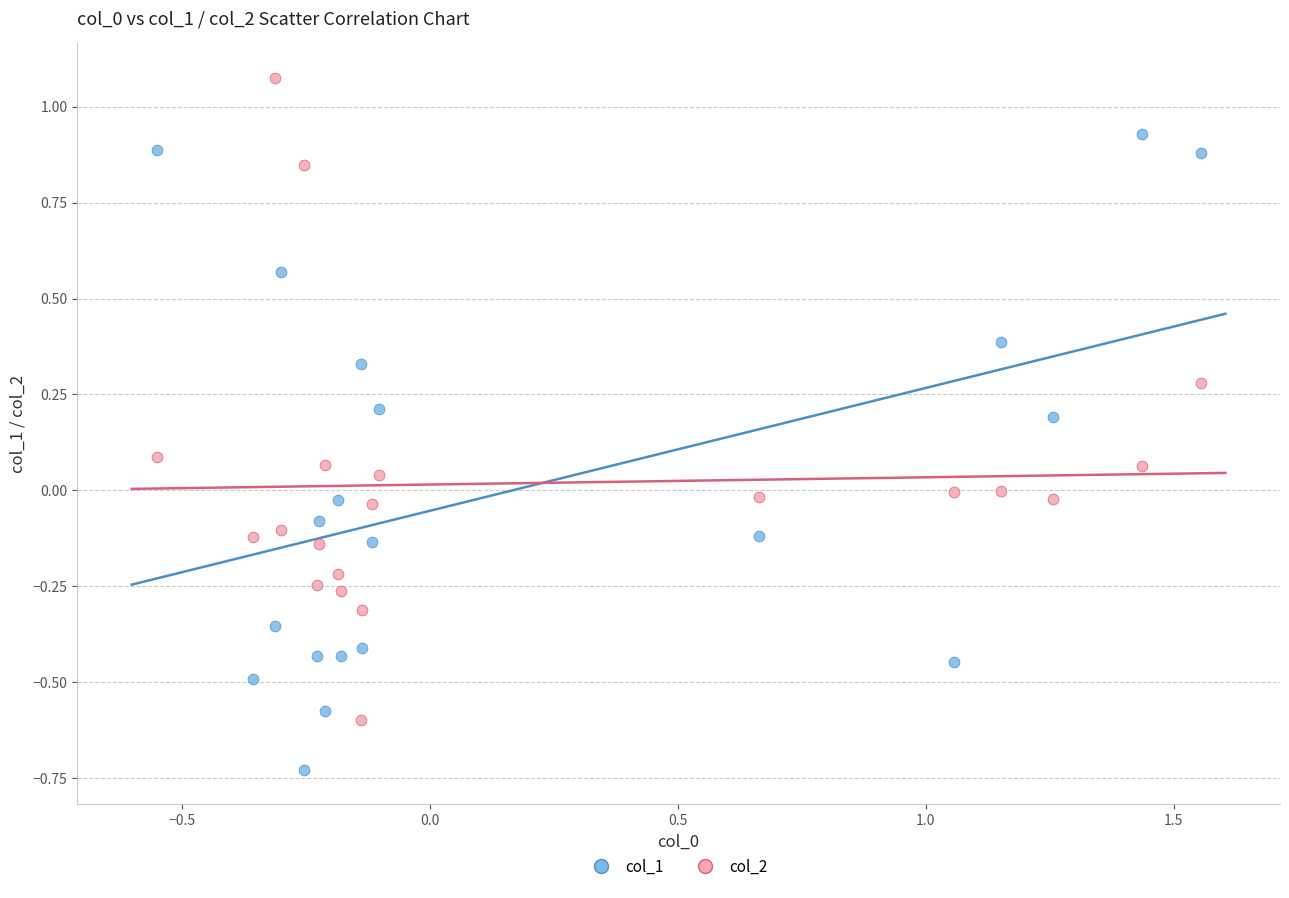

Across all data points, what is the range of X values (max minus min)?

2.1